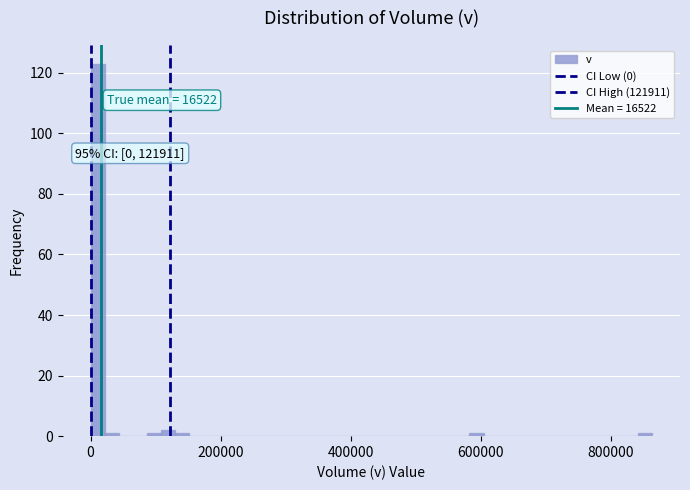

Read against the x-axis, roughly where is the centre of the tallest bar?

20000